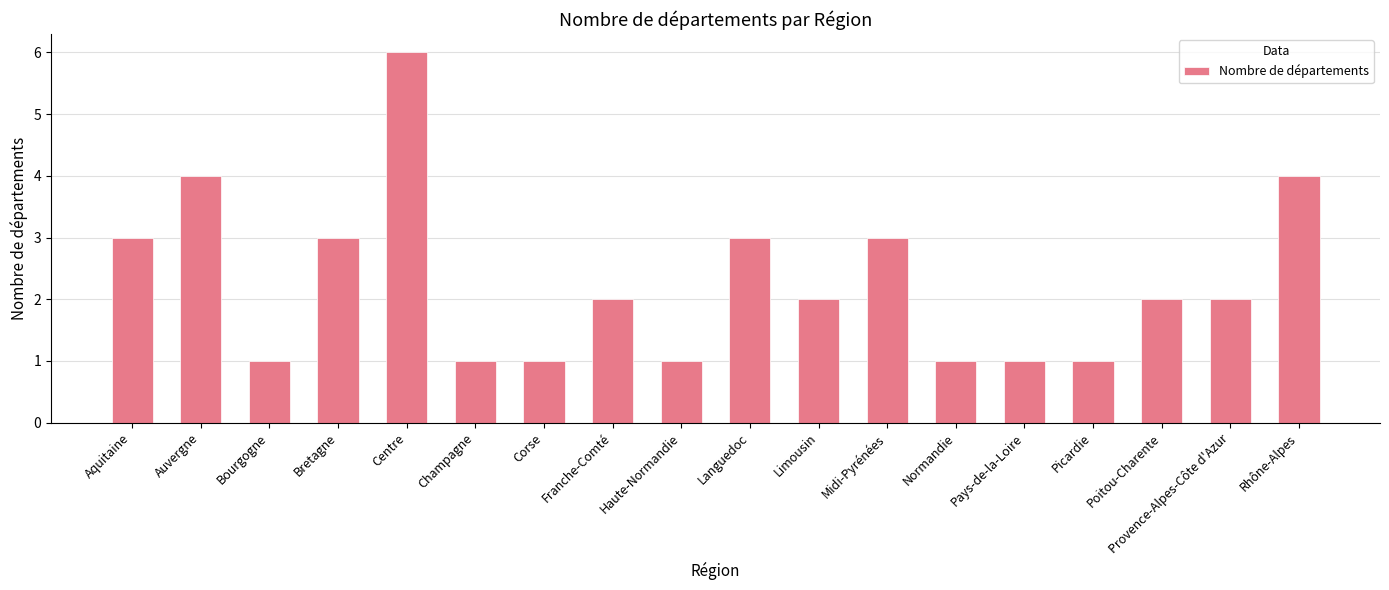

Where does the data first go above 2?

Aquitaine